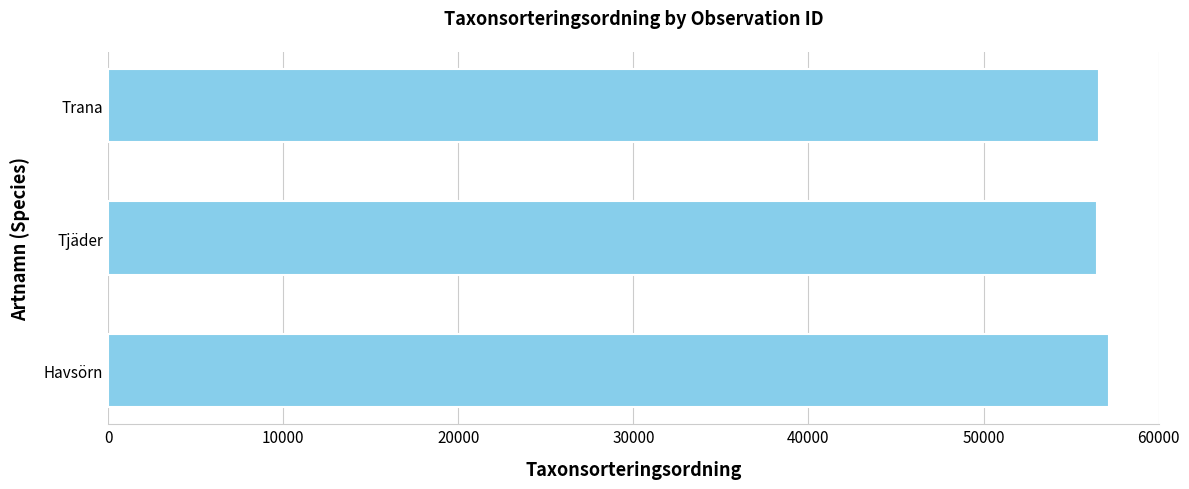

What is the average value?

56757